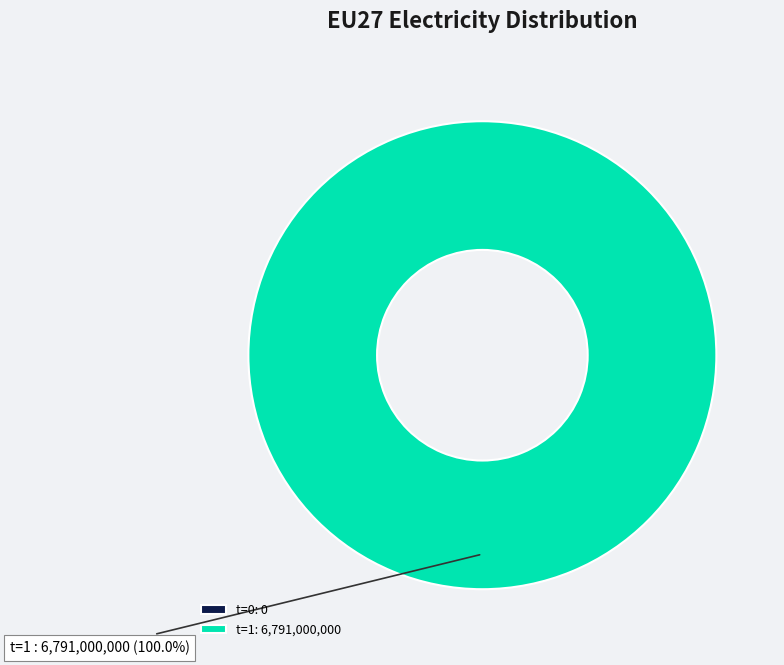

Is there a majority slice in this chart?

Yes